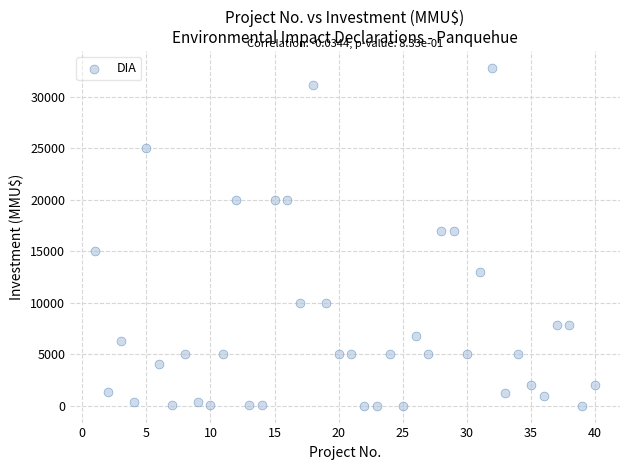

What is the range of Y values (max minus min)?

32775